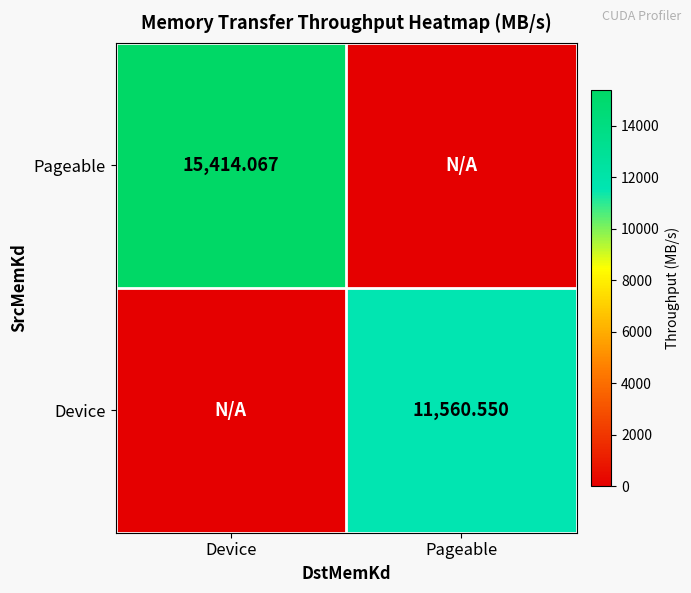

At Device, list the series in order from largest to smallest.

Pageable, Device